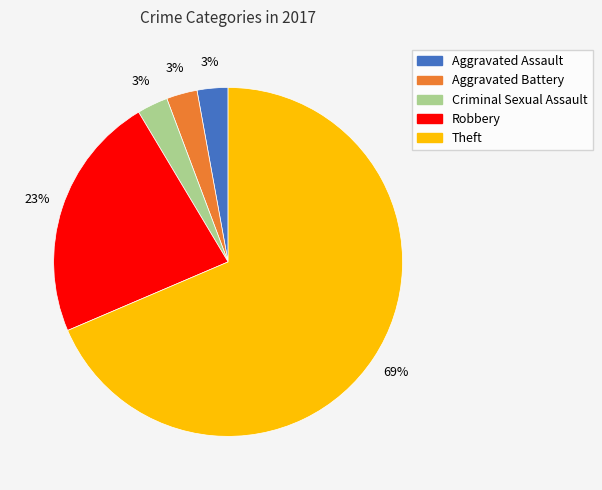

Is there any slice that represents more than half of the pie?

Yes